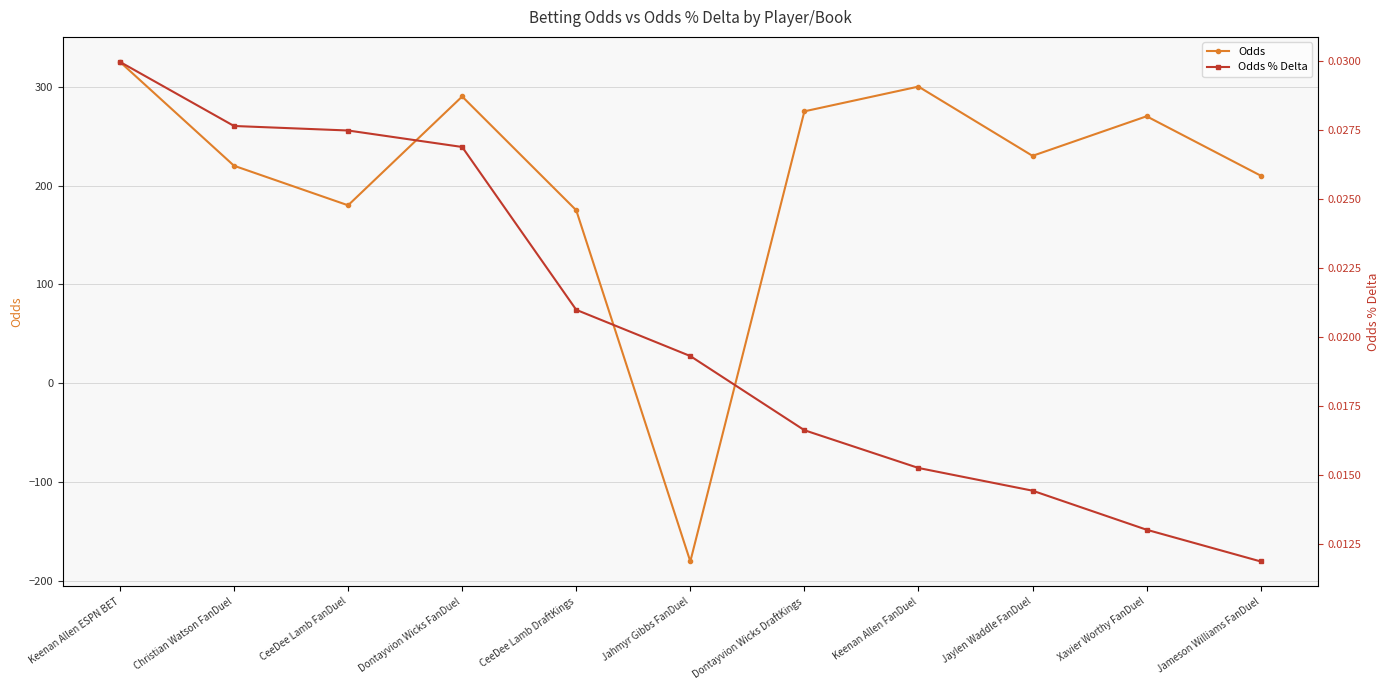

What position from the left is Jahmyr Gibbs FanDuel?

6